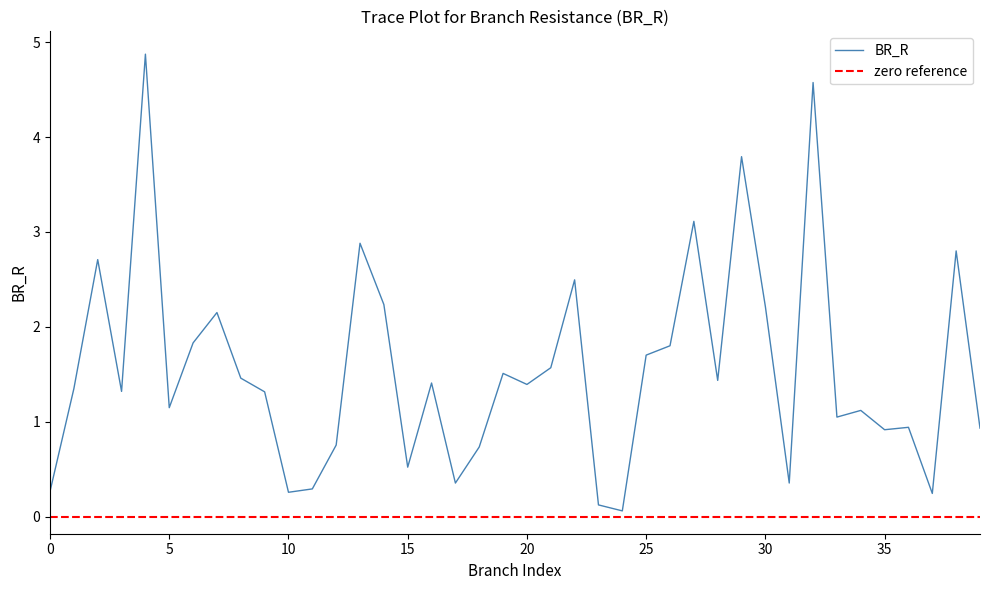

Is it true that BR_R equals 0.1 at 10?

False